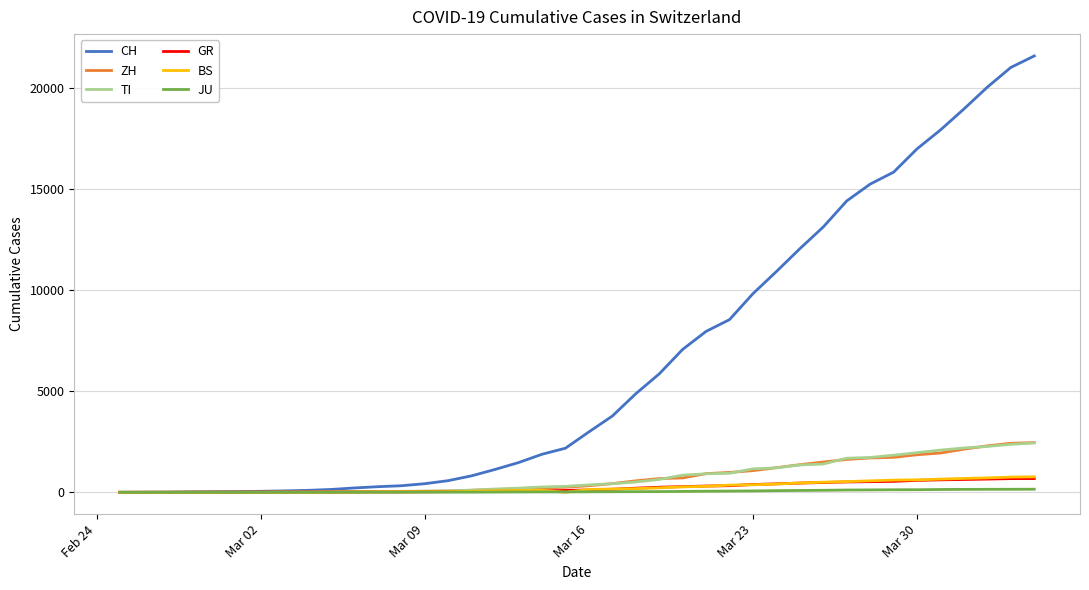

What is the maximum value shown in the chart?

21605